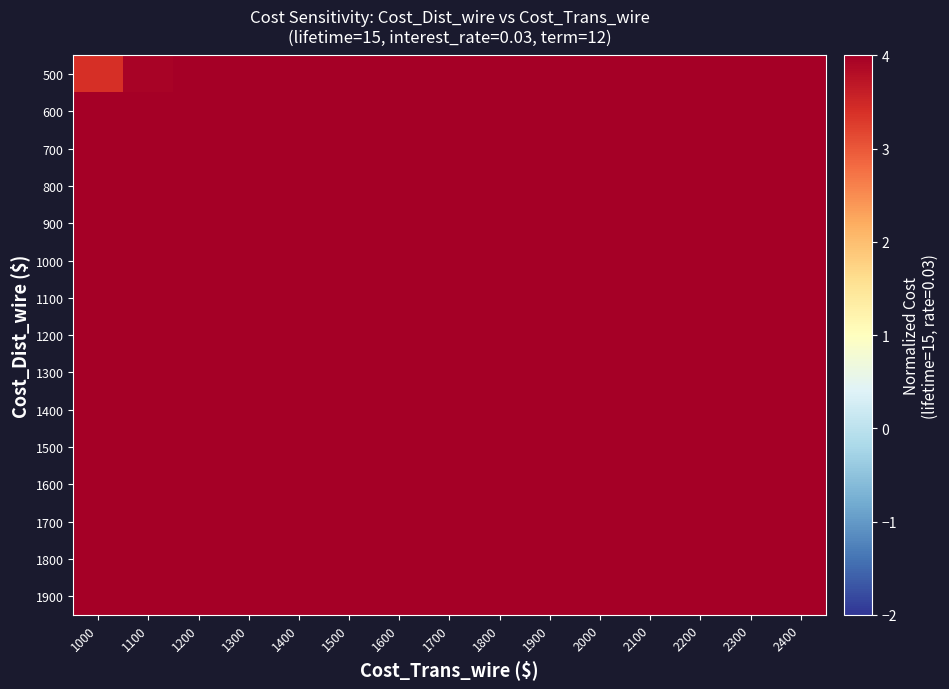

At which category is the sum across all series the highest?

2400